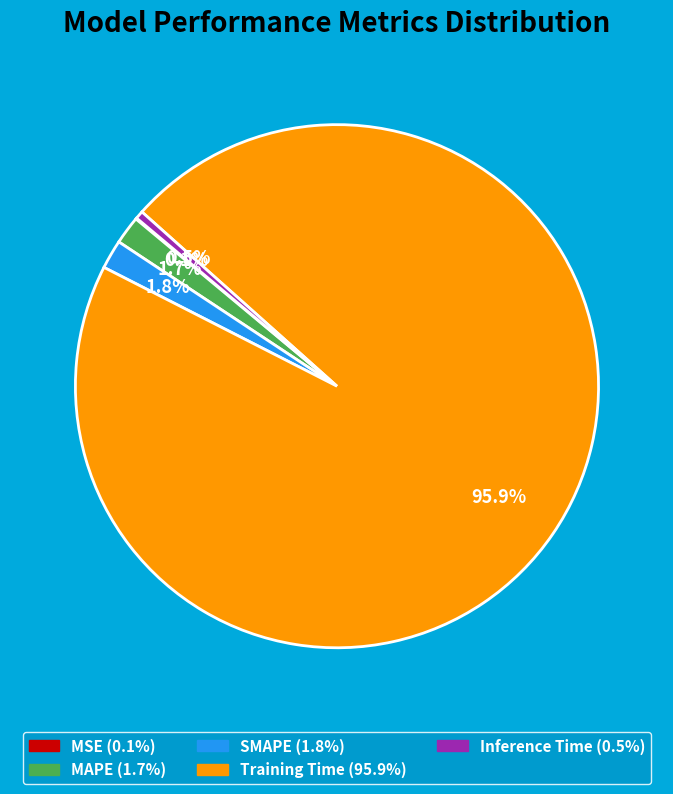

Does Training Time account for over 50% of the chart?

Yes